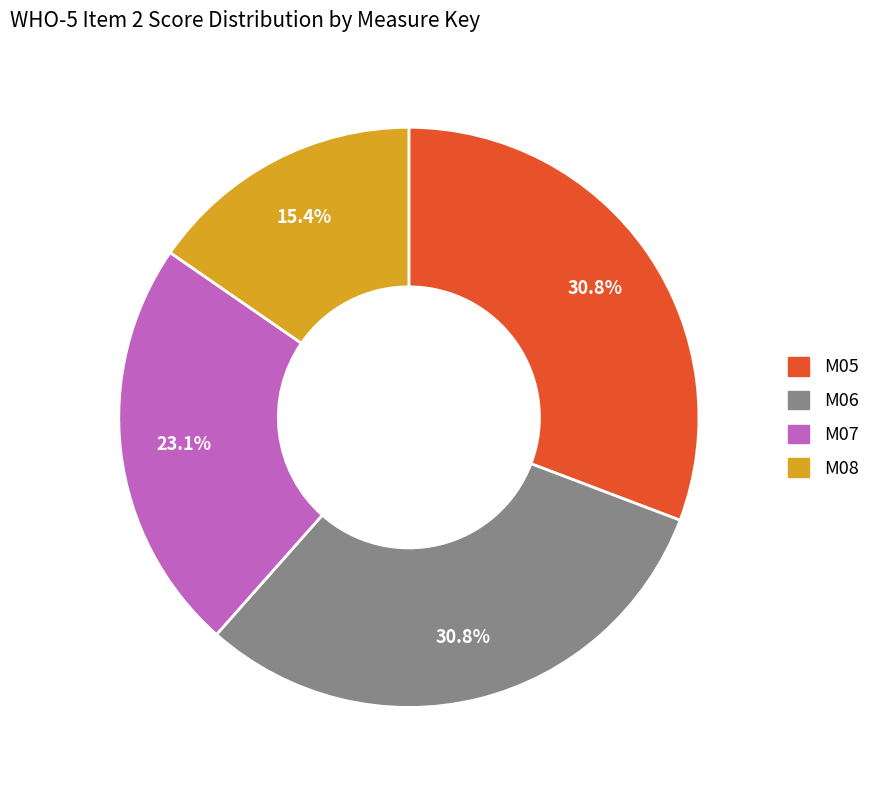

How many slices are in this pie chart?

4